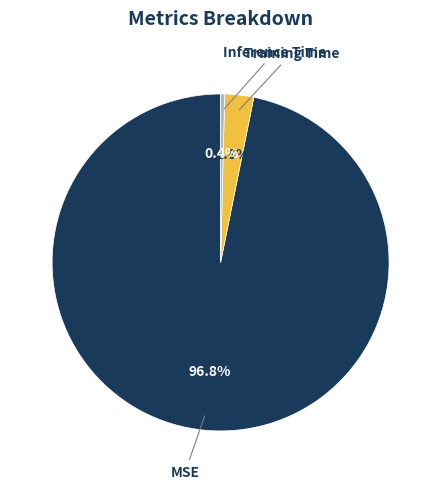

Which slice is the smallest?

Inference Time